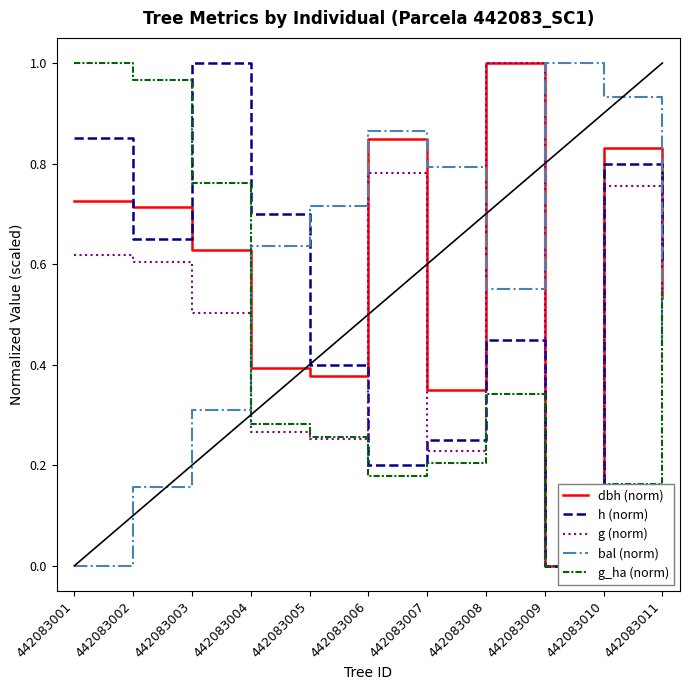

At which label does h (norm) reach its peak?

442083003